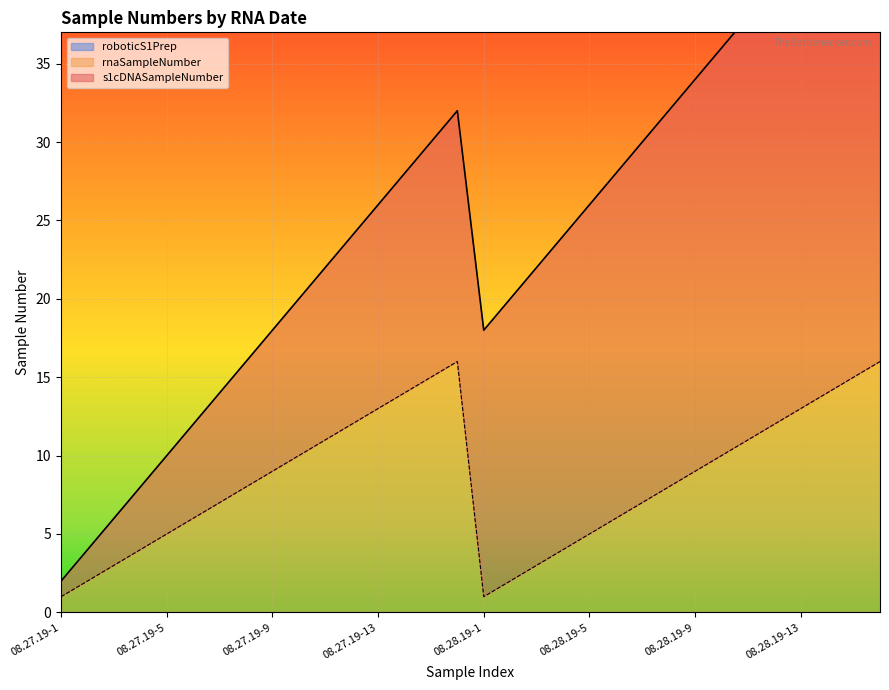

True or false: roboticS1Prep has a value of 0 at 08.27.19-6.

True